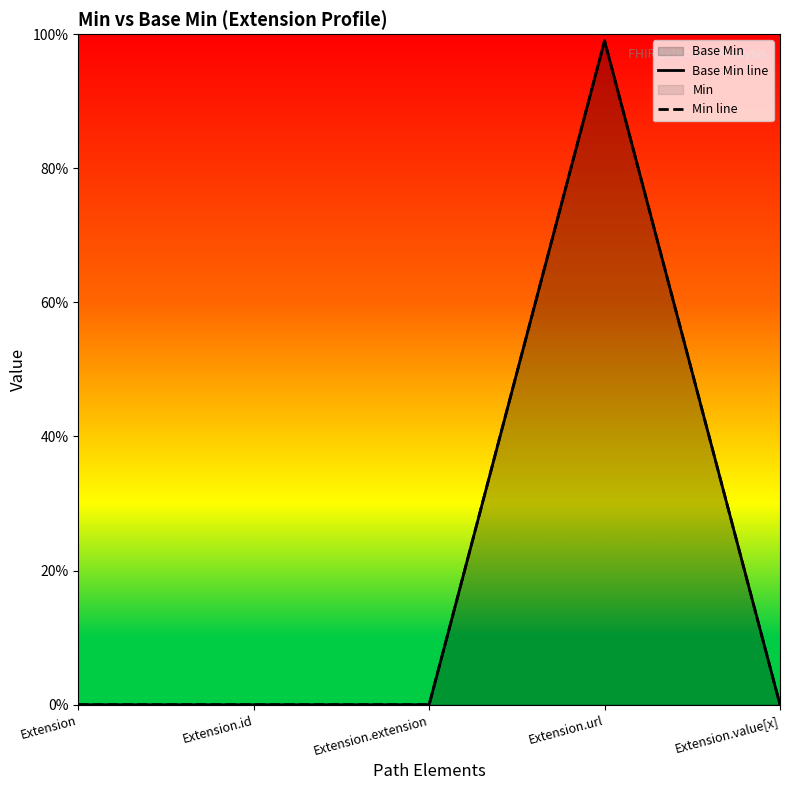

True or false: Base Min line has more than 0 points higher than both neighbors.

True